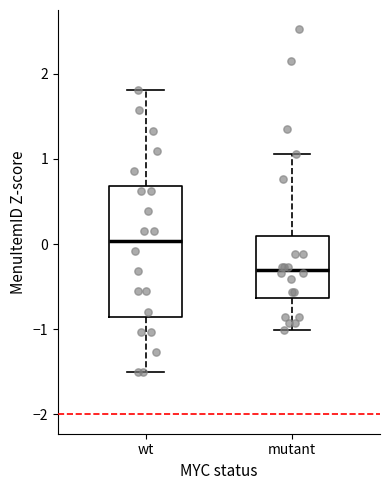

Reading left to right, read every box against the y-axis: the position of its median line, the range the box covers, and the ends of its whiskers. The values are not printed on the chart, so give them approximately, as read against the axis.

wt: median 0.0, box -0.9 to 0.7, whiskers -1.5 to 1.8
mutant: median -0.3, box -0.6 to 0.1, whiskers -1.0 to 1.1